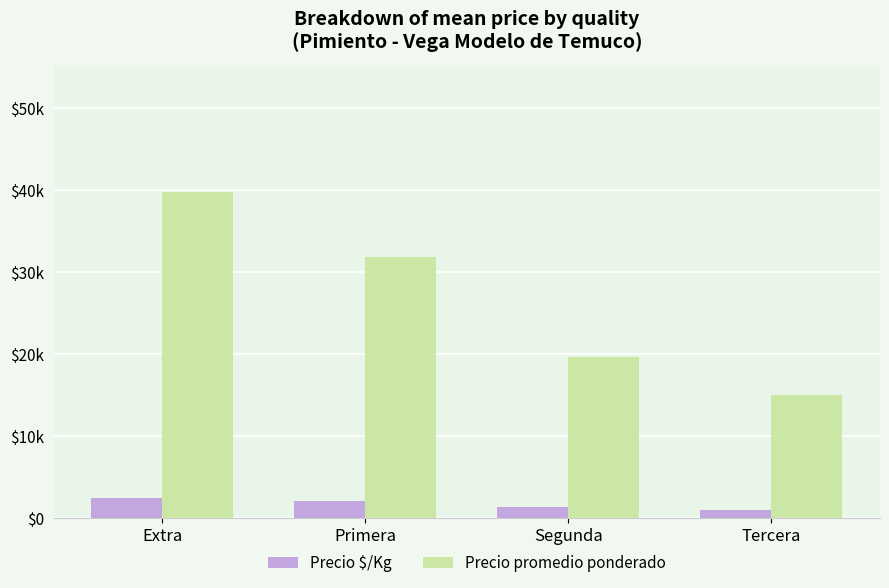

List the series in order of their peak value, highest first.

Precio promedio ponderado, Precio $/Kg